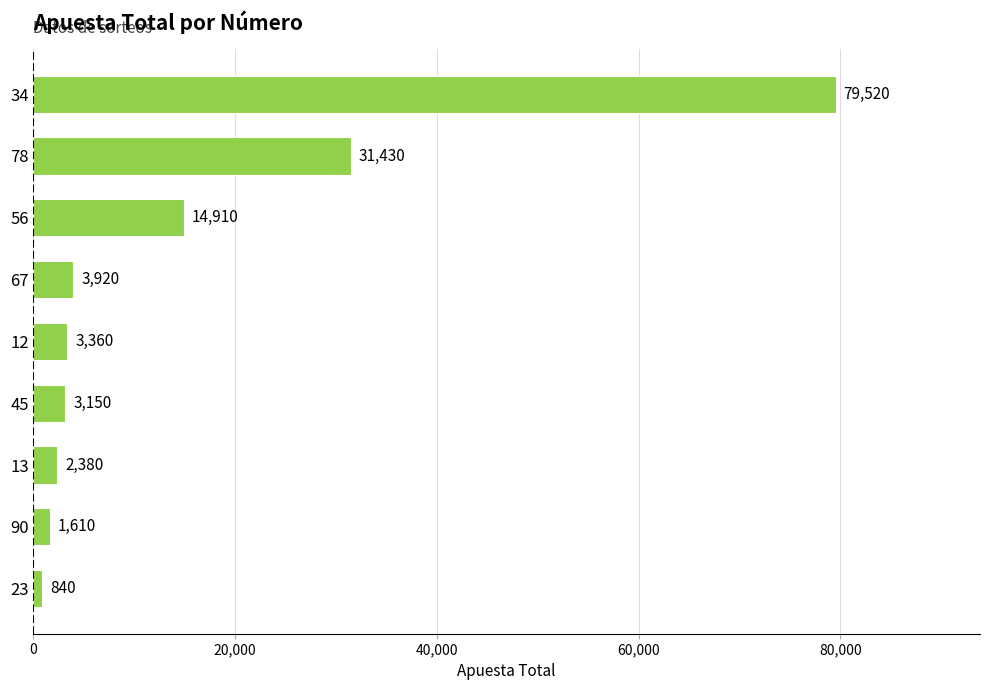

What is the change in value from 12 to 78?

+28070